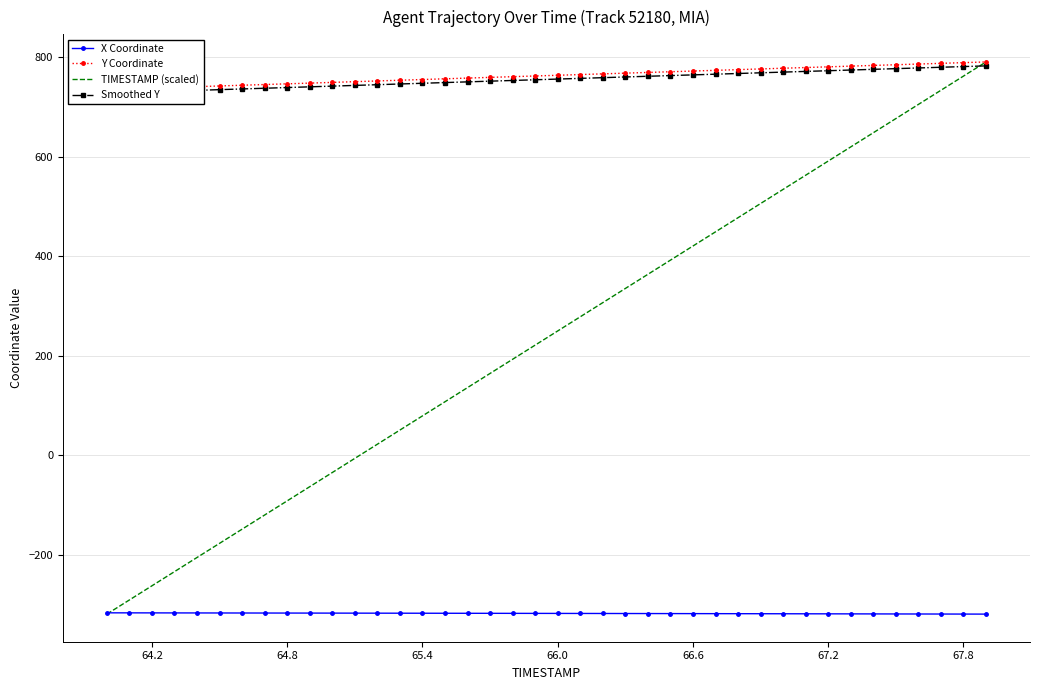

What is the value of the TIMESTAMP (scaled) point at the 1st from the left?

-318.7